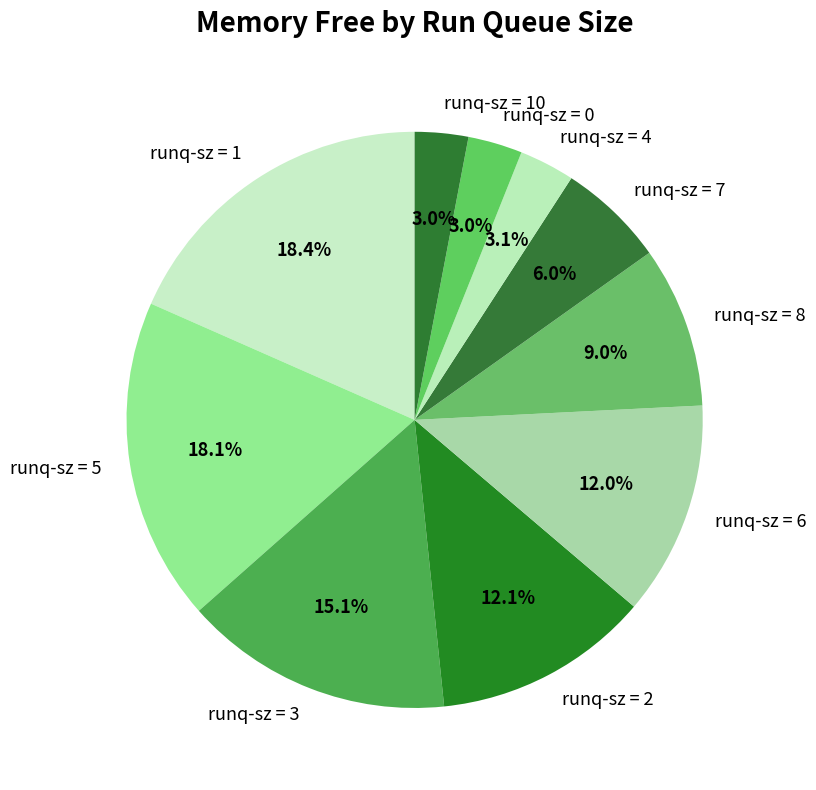

Combined, what portion of the pie is runq-sz = 2 and runq-sz = 7?

18.1%